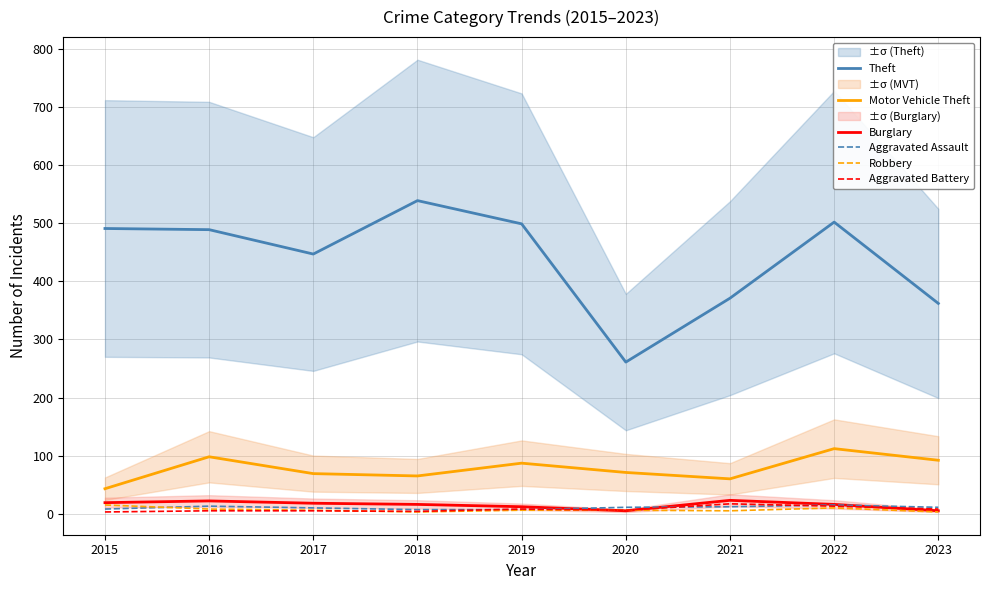

What is the total value across all series at 2018?

634